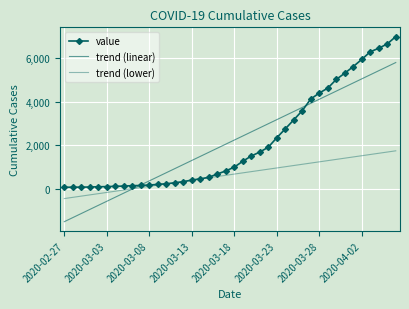

How many times do value and trend (lower) cross each other?

2